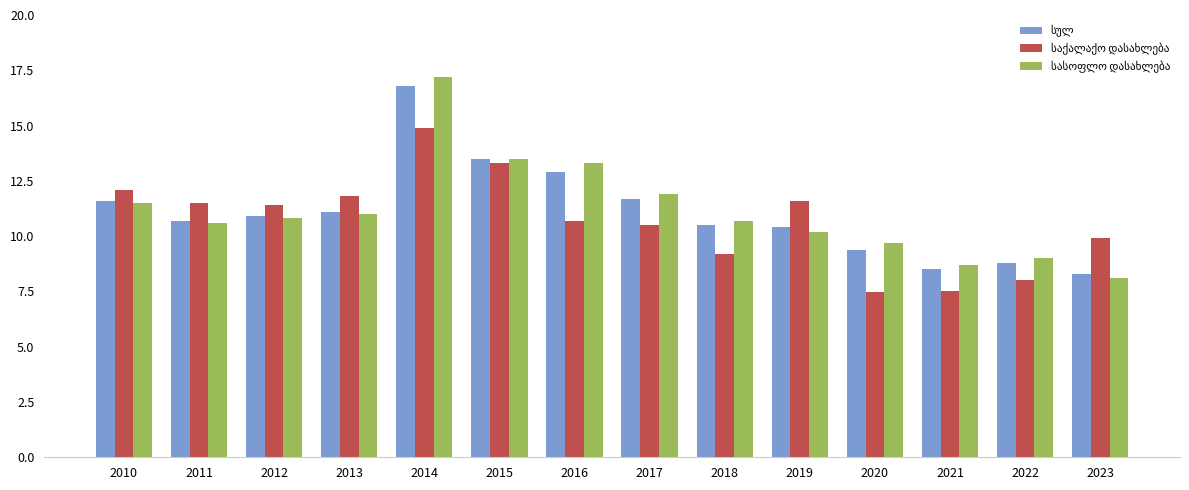

What is the spread (max minus min) of values at 2018?

1.5